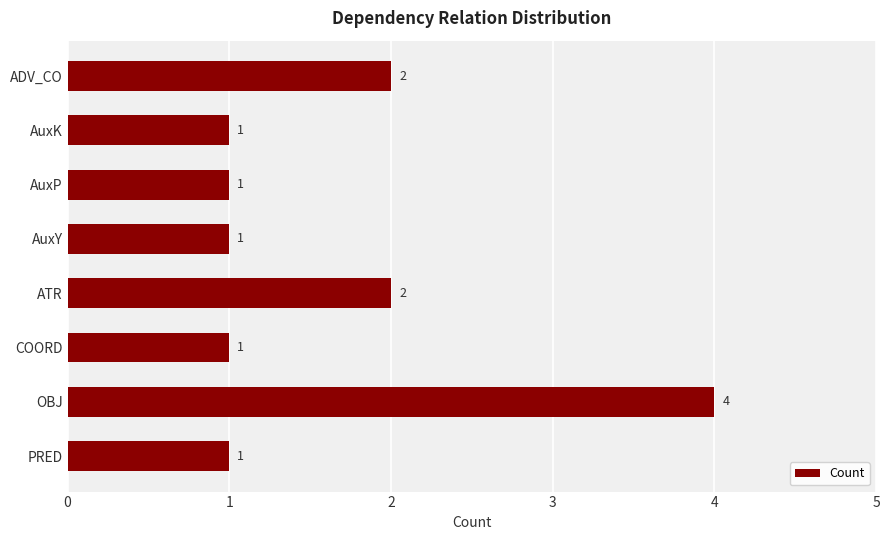

Does the chart contain any negative values?

No